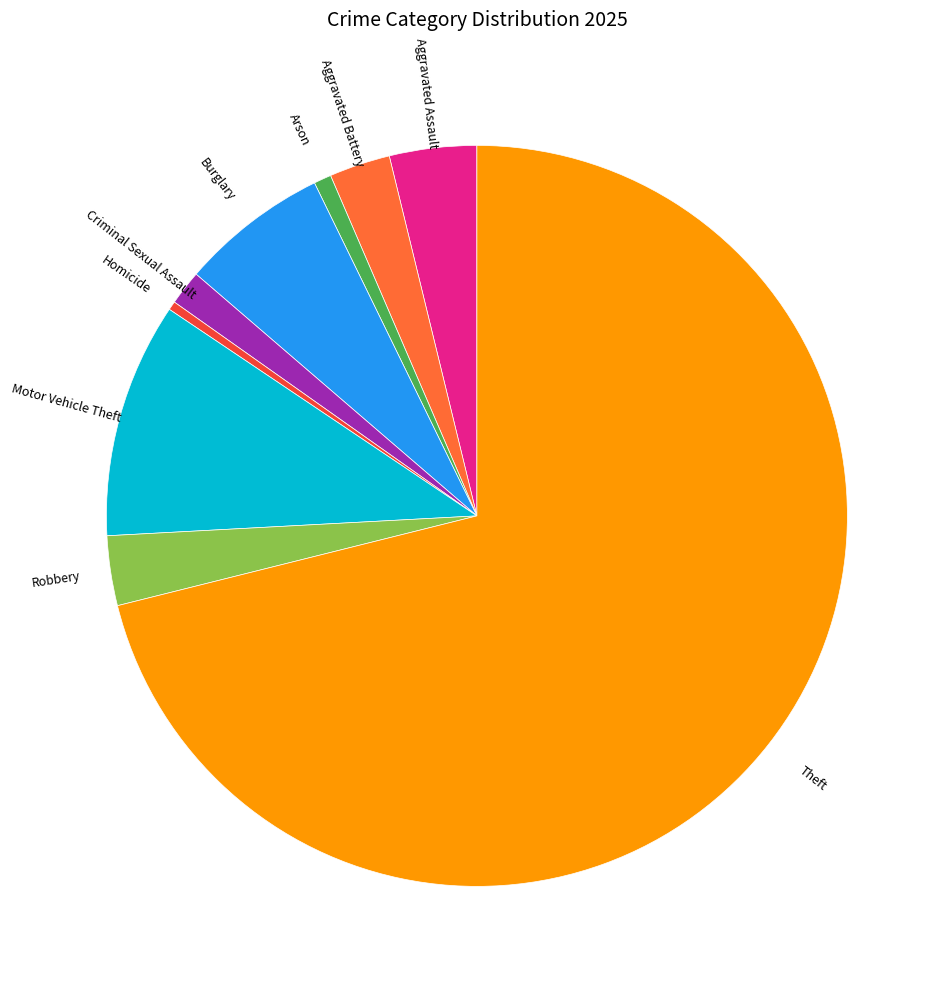

Does any single category account for the majority?

Yes